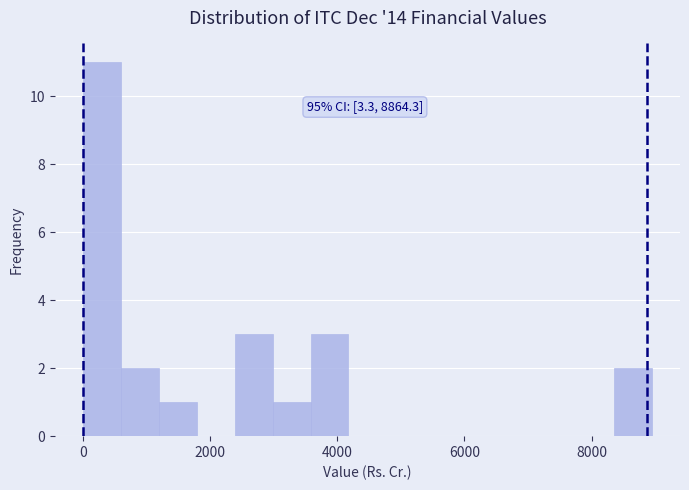

Around what value on the x-axis is the tallest bar? Give the approximate position of its centre, as read against the axis.

400